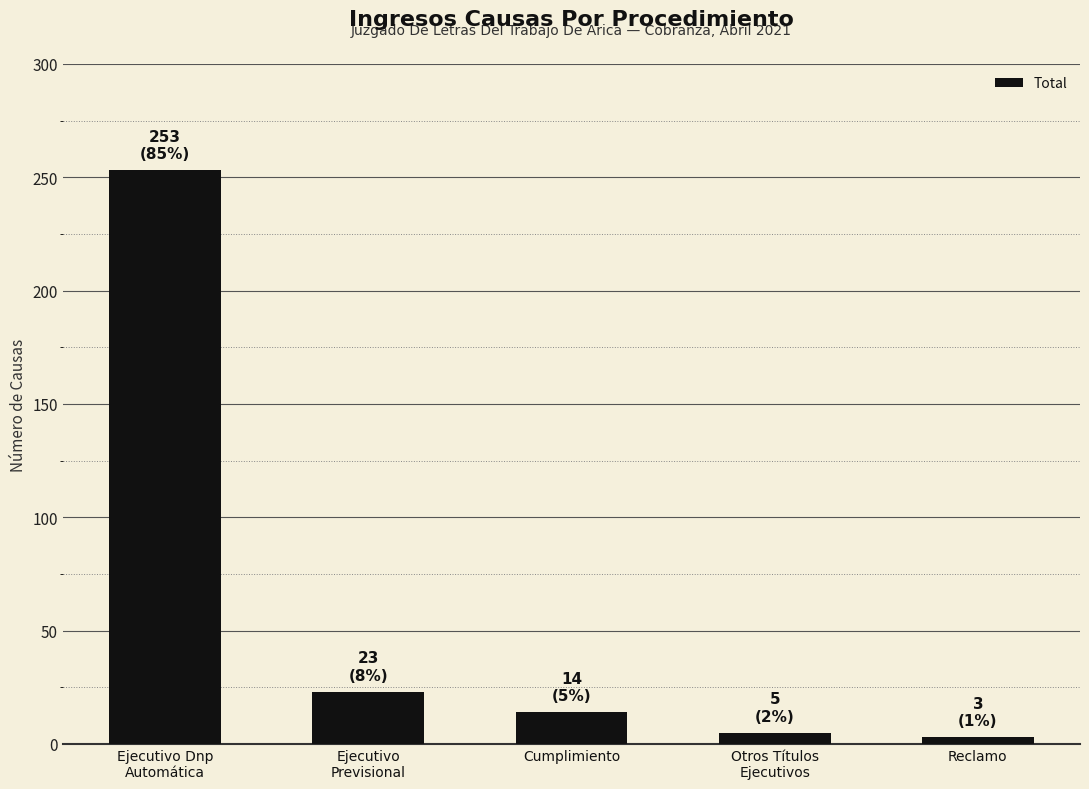

What is the greatest value displayed?

253